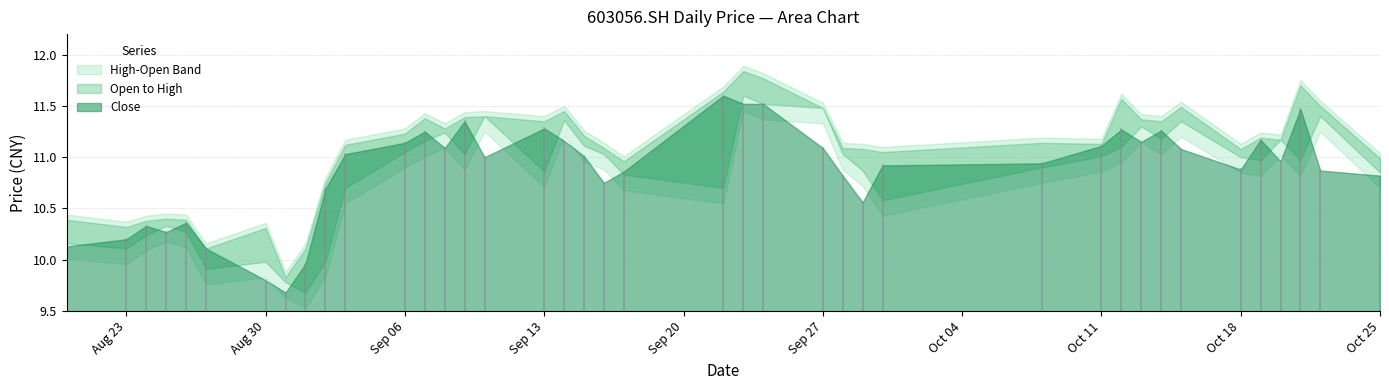

Where is high nearest to the value 10?

5